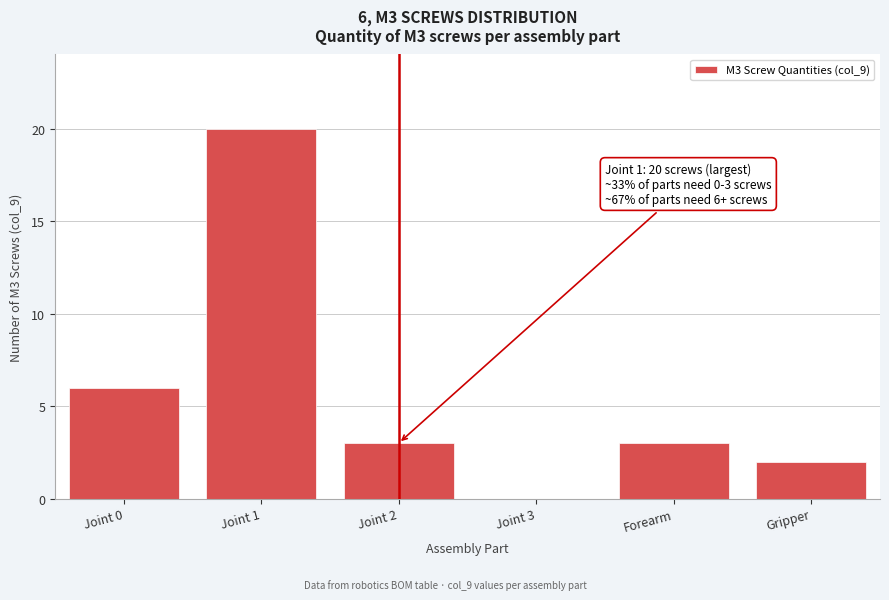

Reading left to right, what are all the values shown in this chart?

Joint 0=6	Joint 1=20	Joint 2=3	Joint 3=0	Forearm=3	Gripper=2